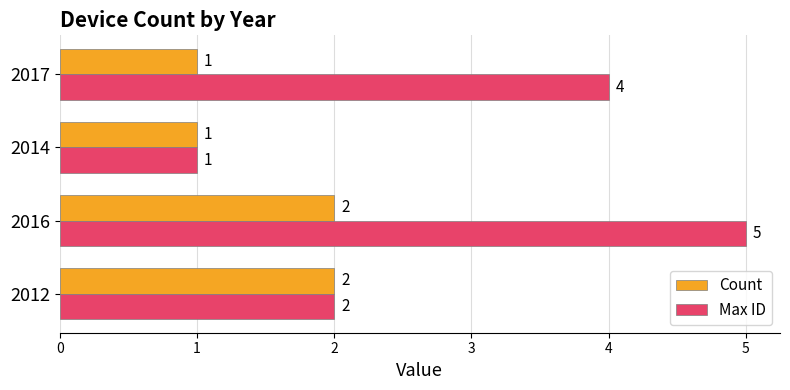

What is the difference between the highest and lowest values at 2016?

3